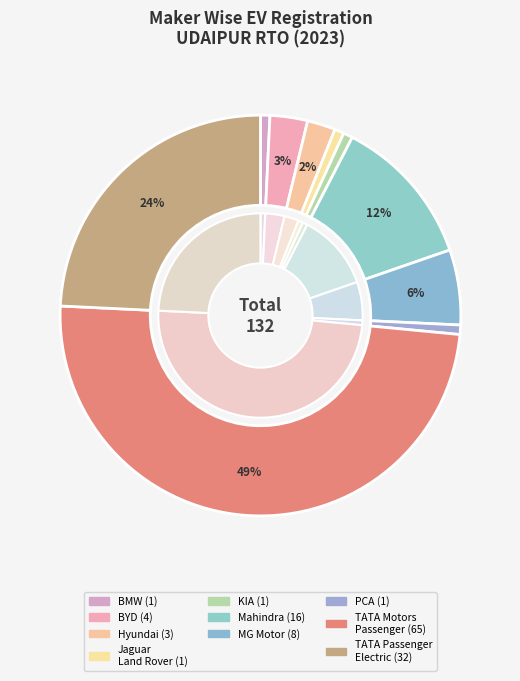

What percentage is the HYUNDAI MOTOR INDIA LTD slice, to the nearest percent?

2%